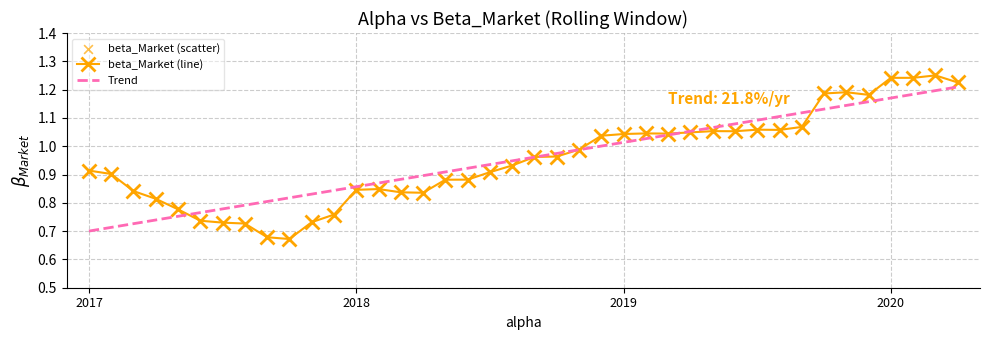

Which series has the largest range (max minus min)?

beta_Market (line)